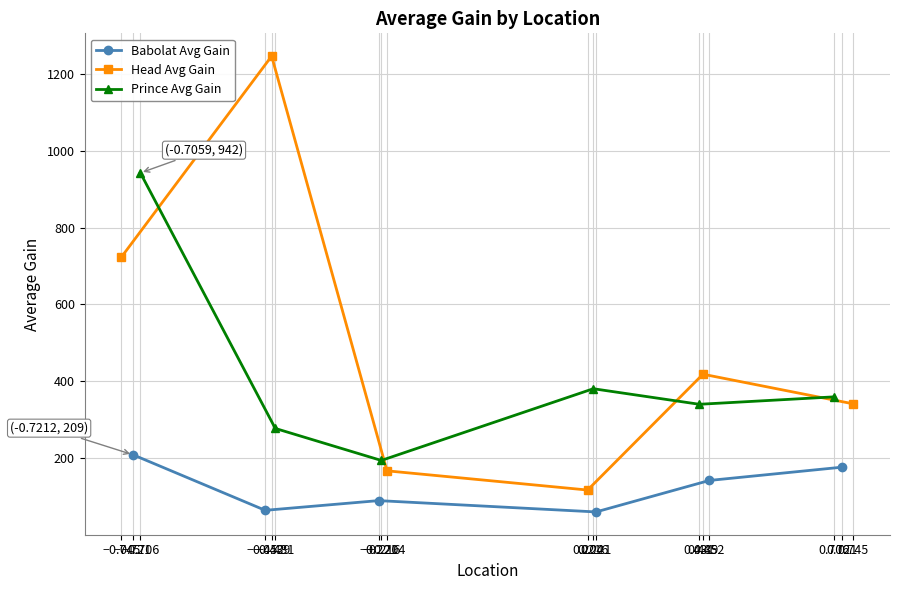

How many distinct data groups are displayed?

3